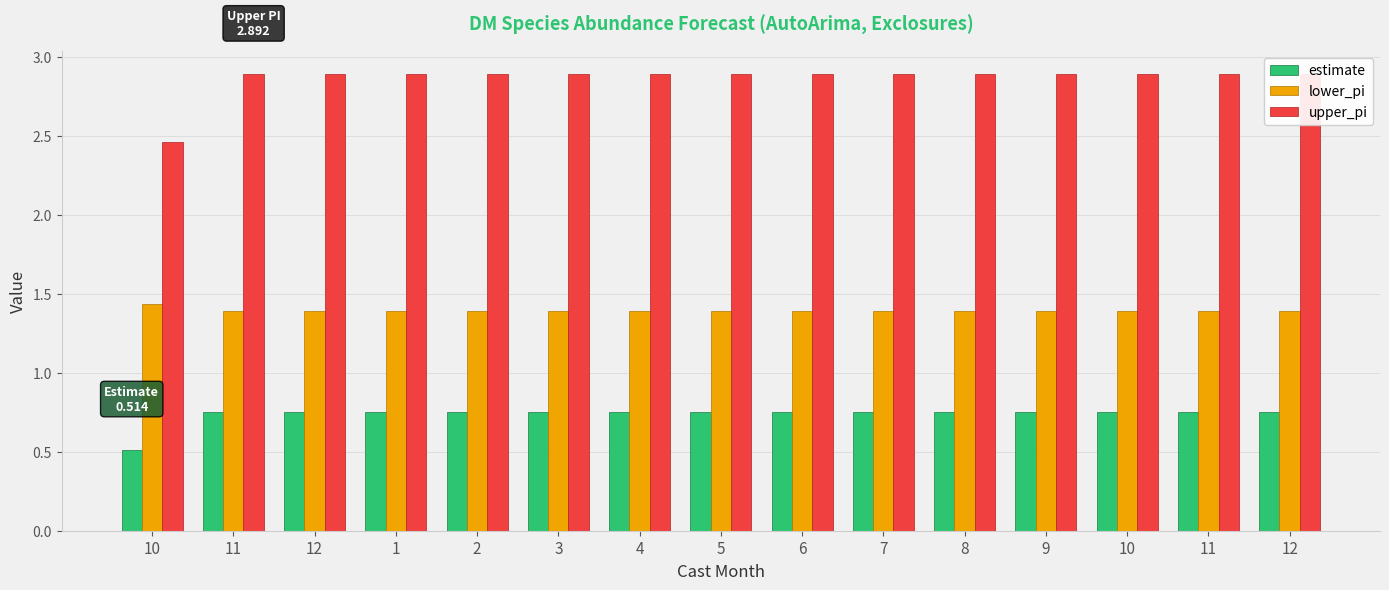

What are all the series names shown in the legend?

estimate, lower_pi, upper_pi